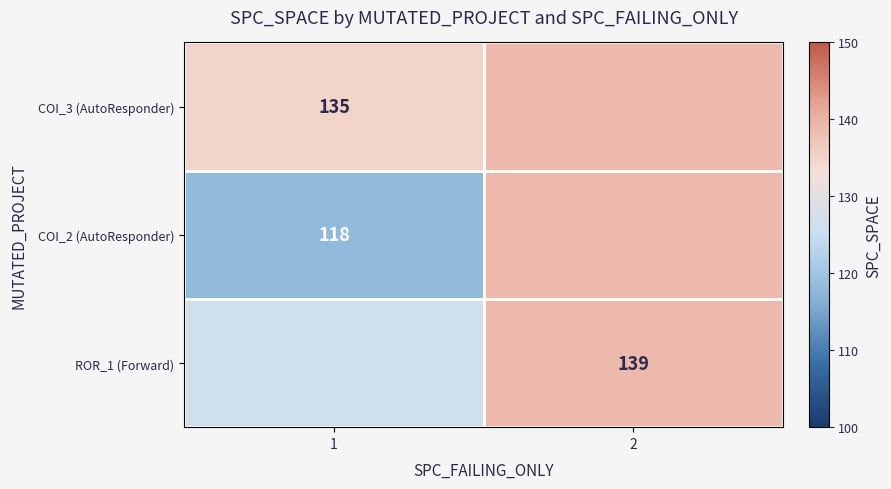

Count the number of categories in the chart.

2